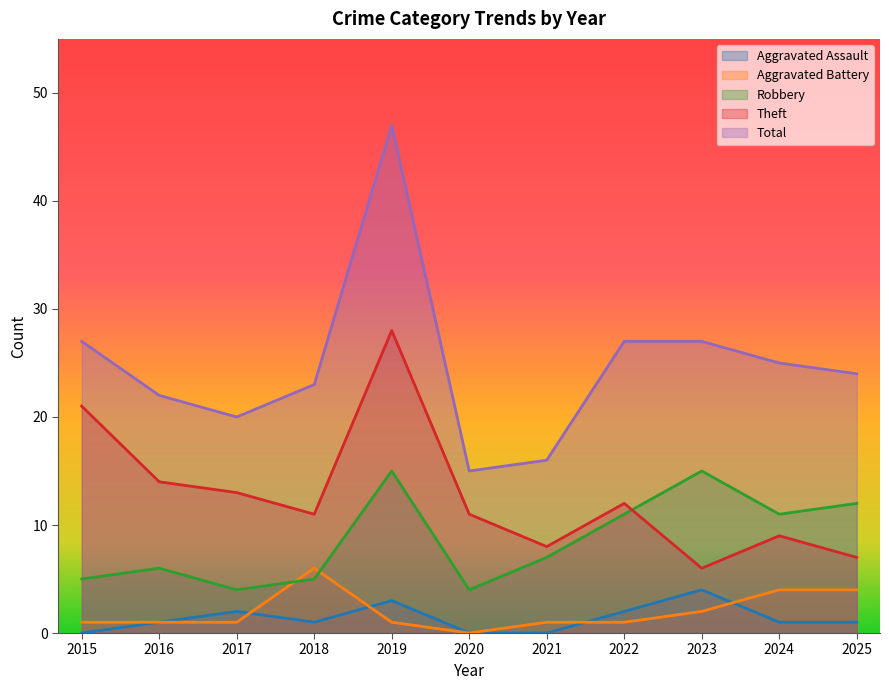

How many data points in Aggravated Assault are above 1?

4